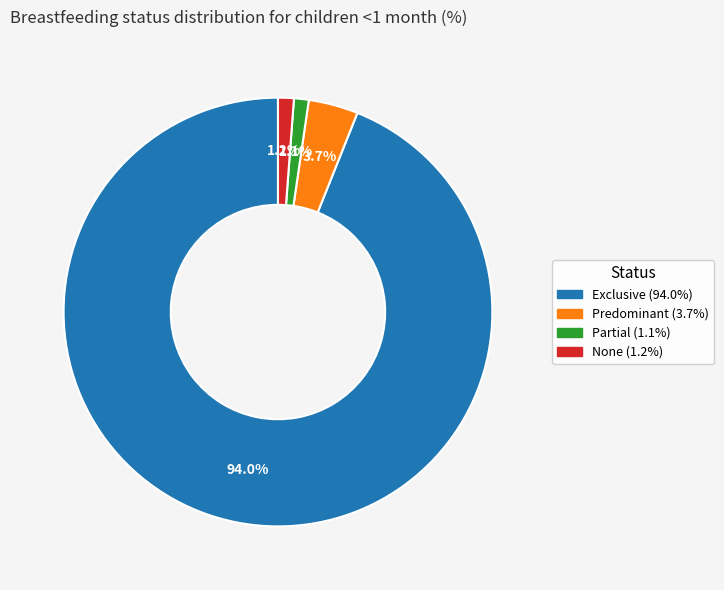

To the nearest percent, what percentage of the pie is Exclusive?

94%